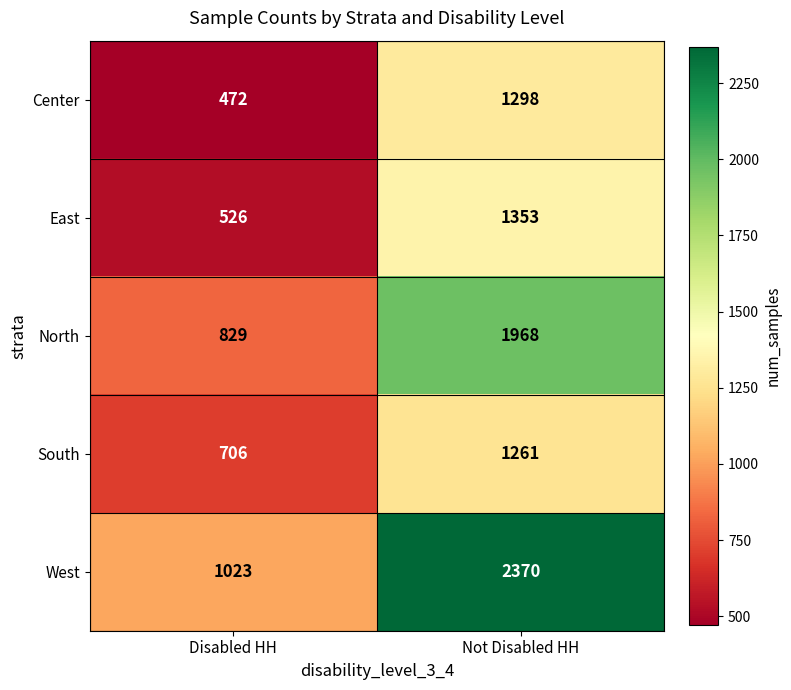

At how many categories does at least one series exceed 1601?

1